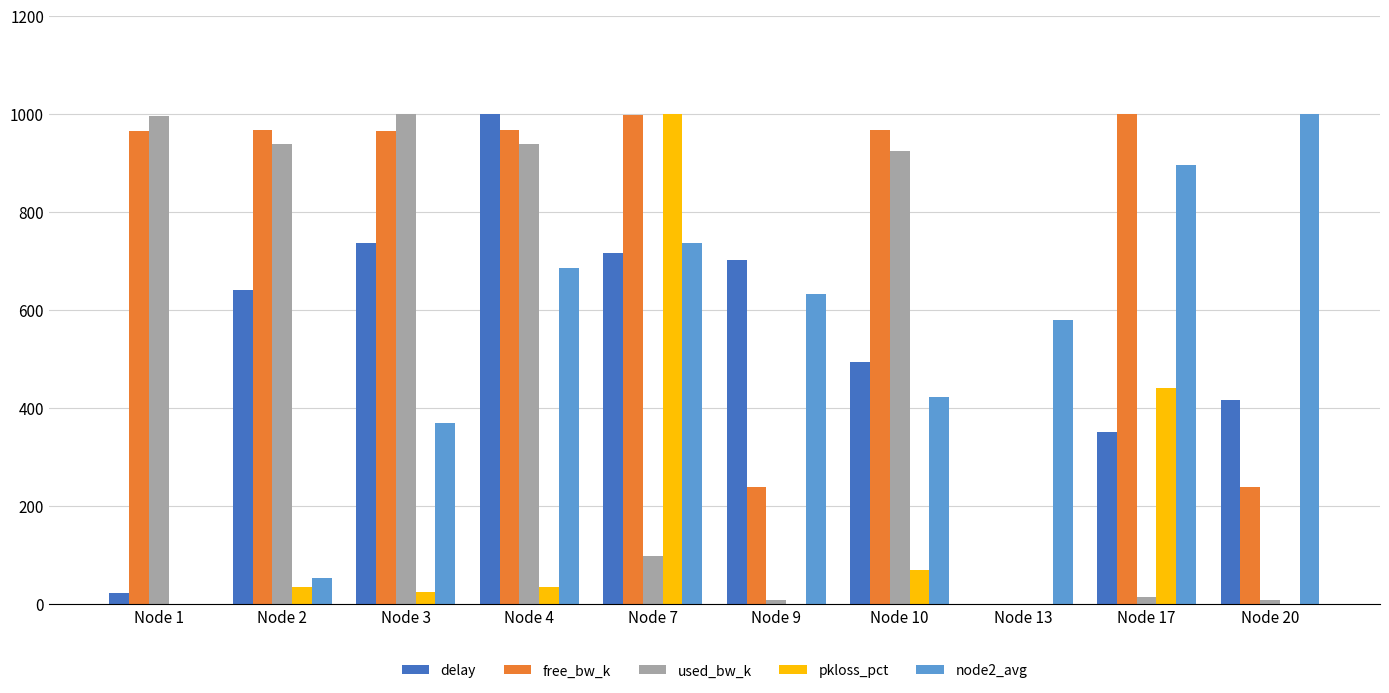

What is the spread (max minus min) of values at Node 7?

901.8